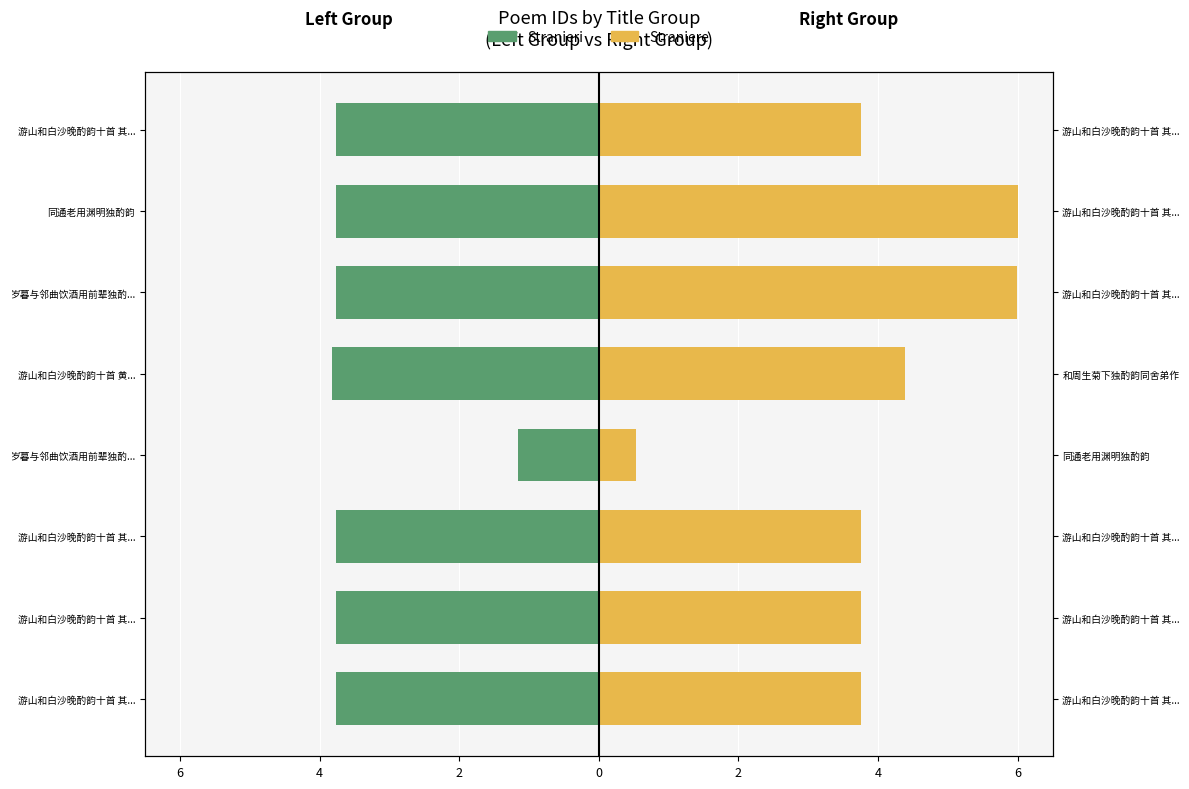

How many data points in Straniere (Right Group) are above 3?

7